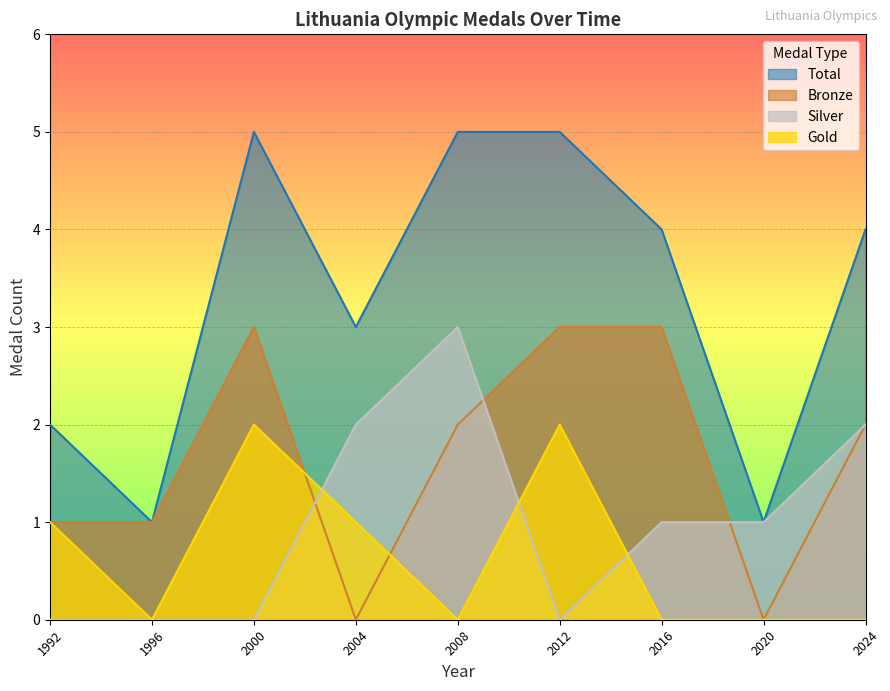

How many Gold values are between 0 and 1?

7